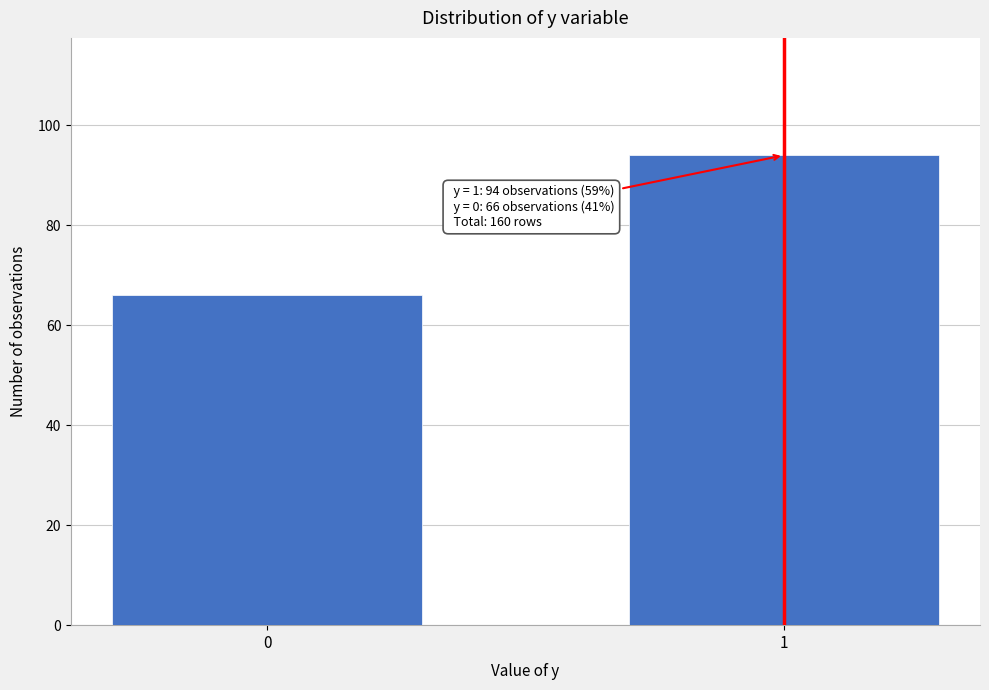

Reading left to right, transcribe all the data shown in this chart.

0=66	1=94